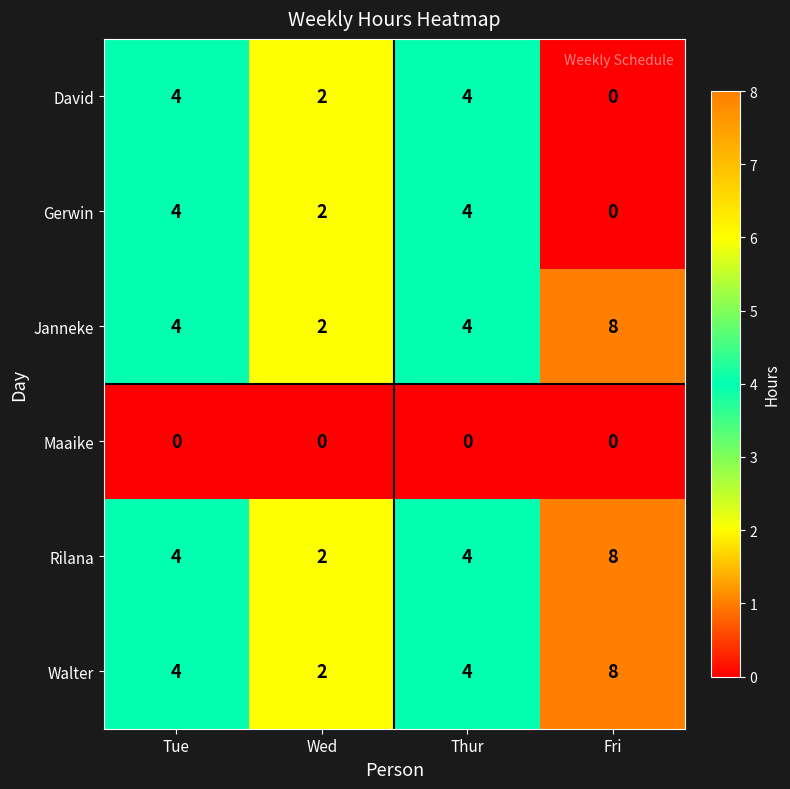

Reading right to left, list all the values displayed in this chart.

David: 0	4	2	4
Gerwin: 0	4	2	4
Janneke: 8	4	2	4
Maaike: 0	0	0	0
Rilana: 8	4	2	4
Walter: 8	4	2	4